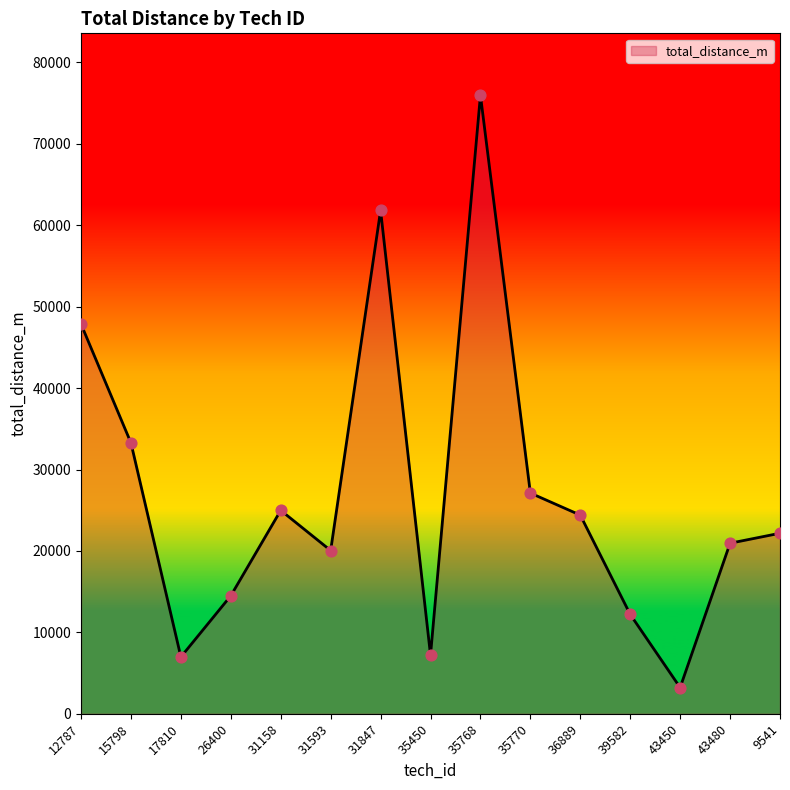

What is the change in value from 12787 to 9541?

-25688